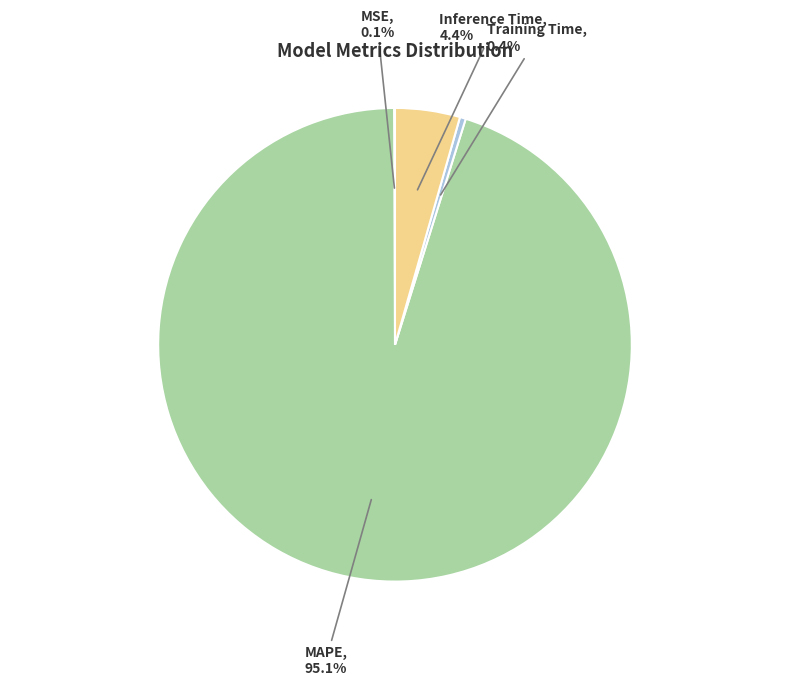

Which category has the biggest portion of the pie?

MAPE